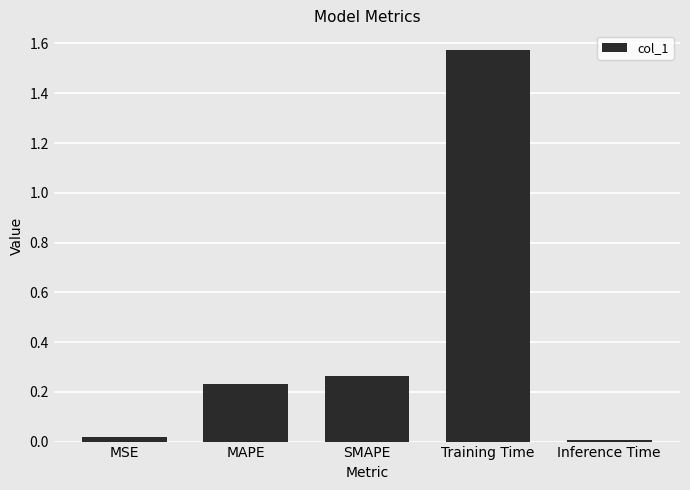

True or false: the data shows 0.1 at SMAPE.

False